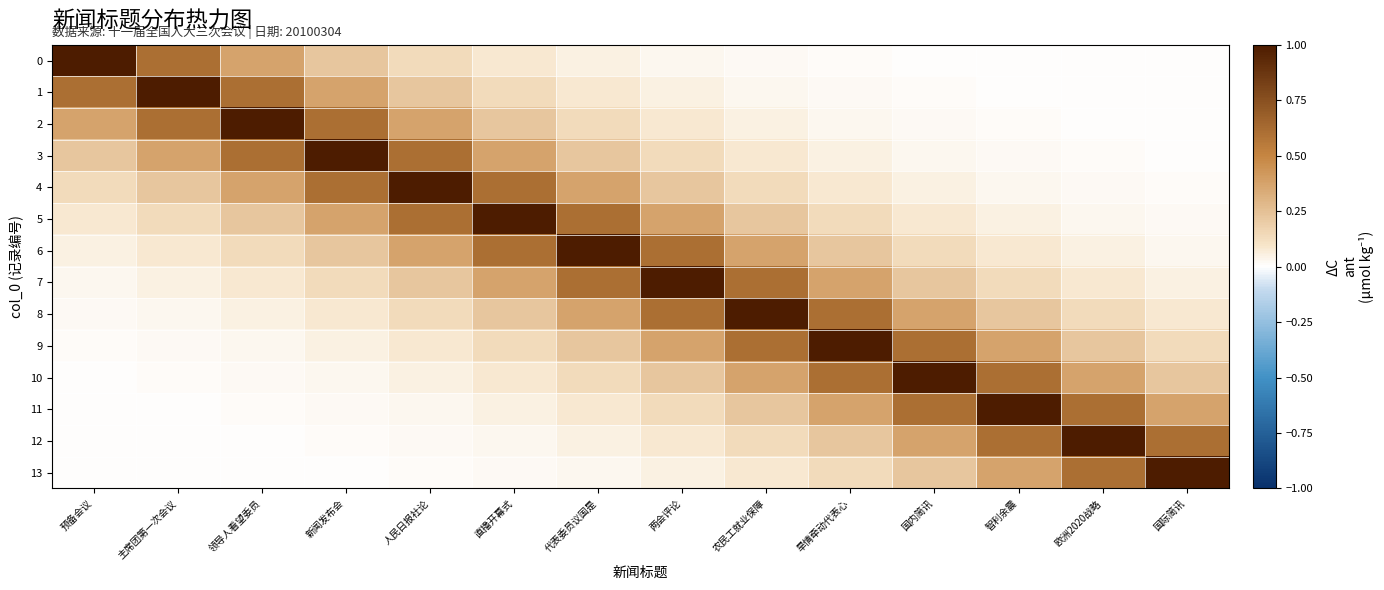

At how many categories does at least one series exceed 0?

14